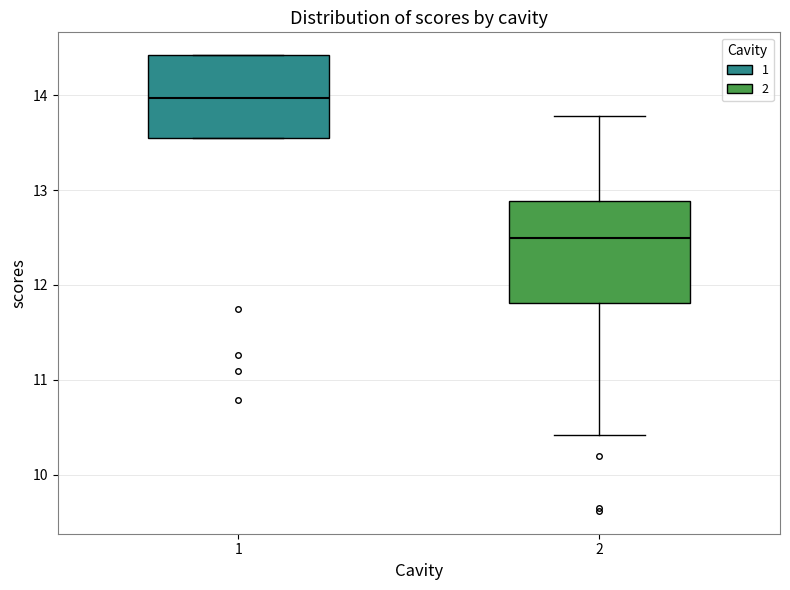

Reading left to right, transcribe this box plot: for each box, give where its median line is, the range the box spans, and where its two whiskers end, as read against the y-axis. The values are not printed on the chart, so give them approximately, as read against the axis.

1: median 14.0, box 13.5 to 14.4, whiskers 13.5 to 14.4
2: median 12.5, box 11.8 to 12.9, whiskers 10.4 to 13.8